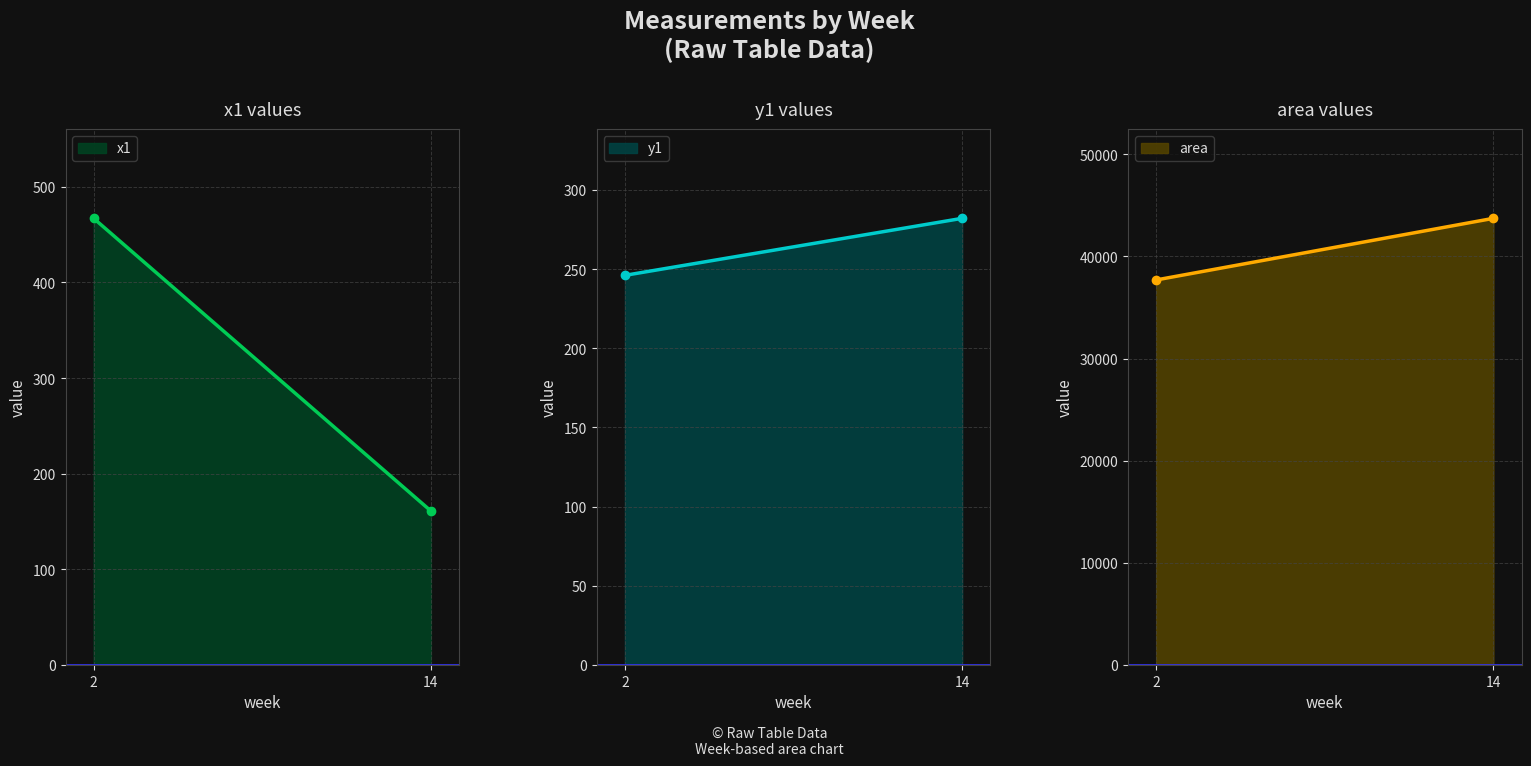

How many values in the area series are below 43734?

1